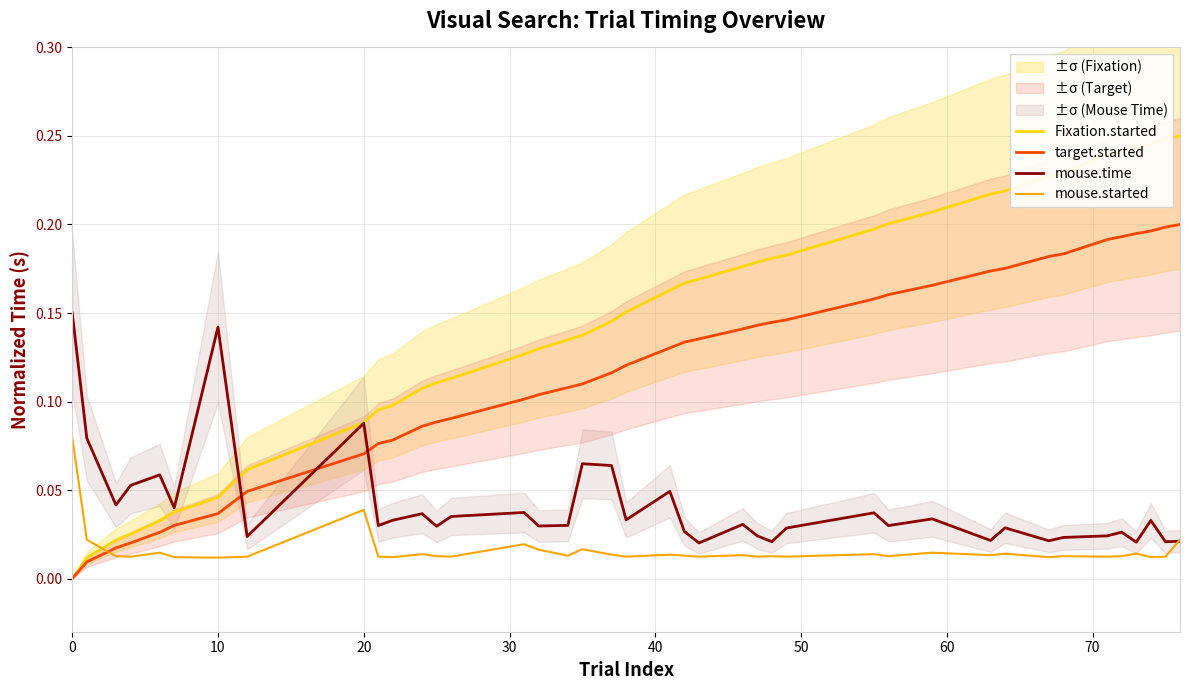

After their last crossing, which series has the higher values: mouse.time or target.started?

target.started